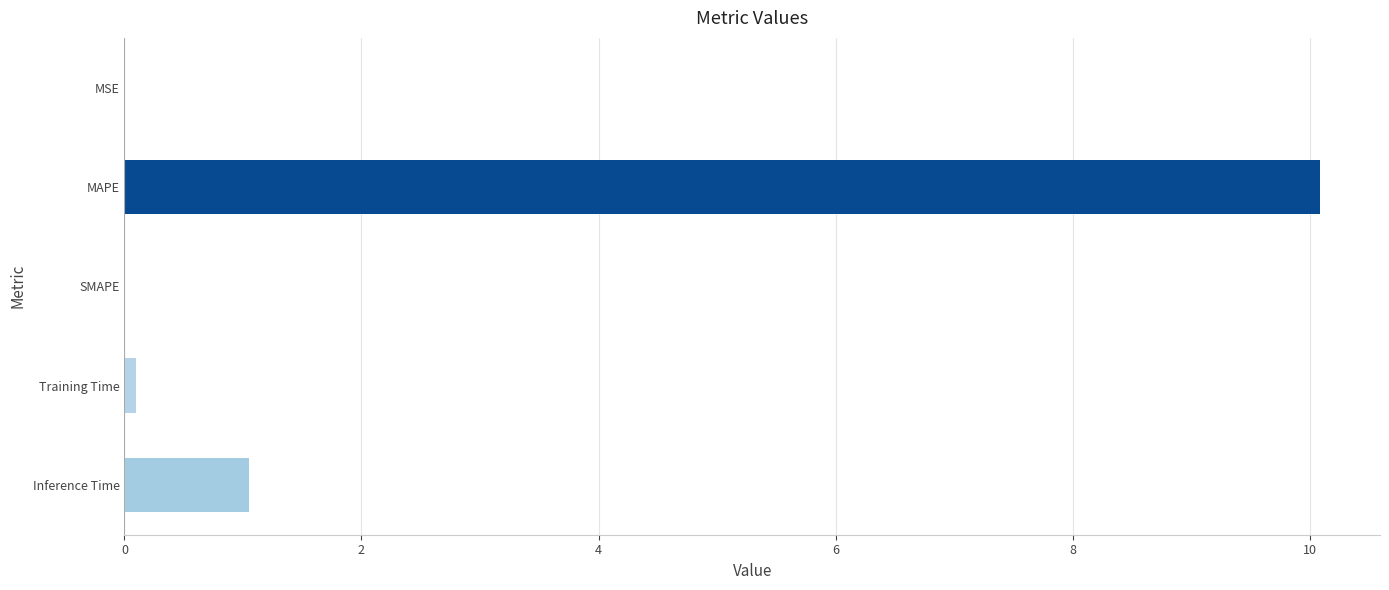

The value at Inference Time is 0.4. True or false?

False